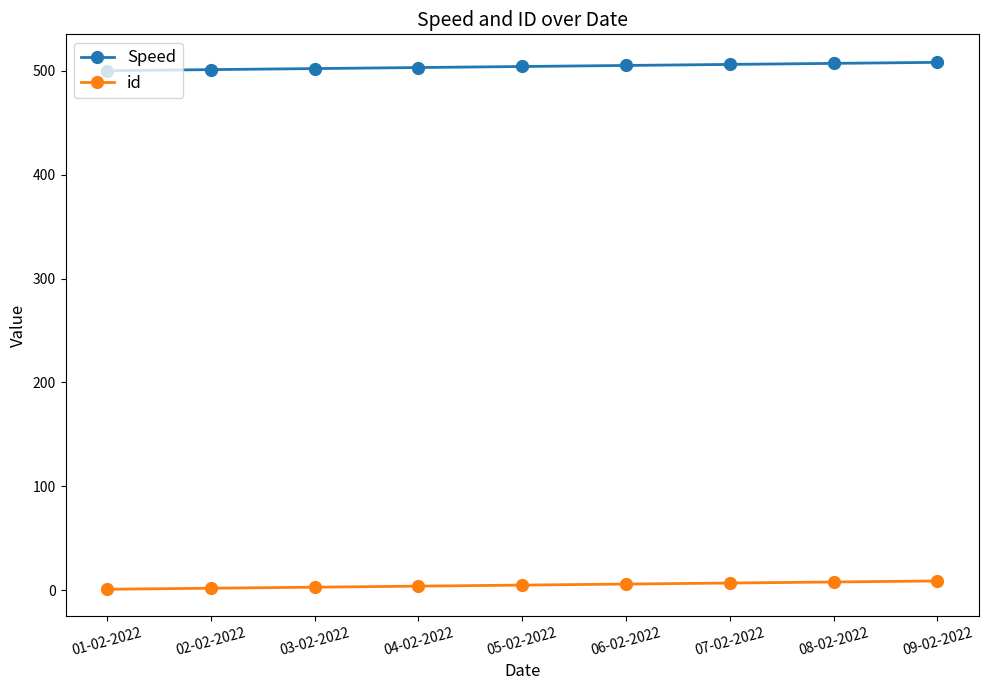

True or false: id and Speed cross at least once.

False